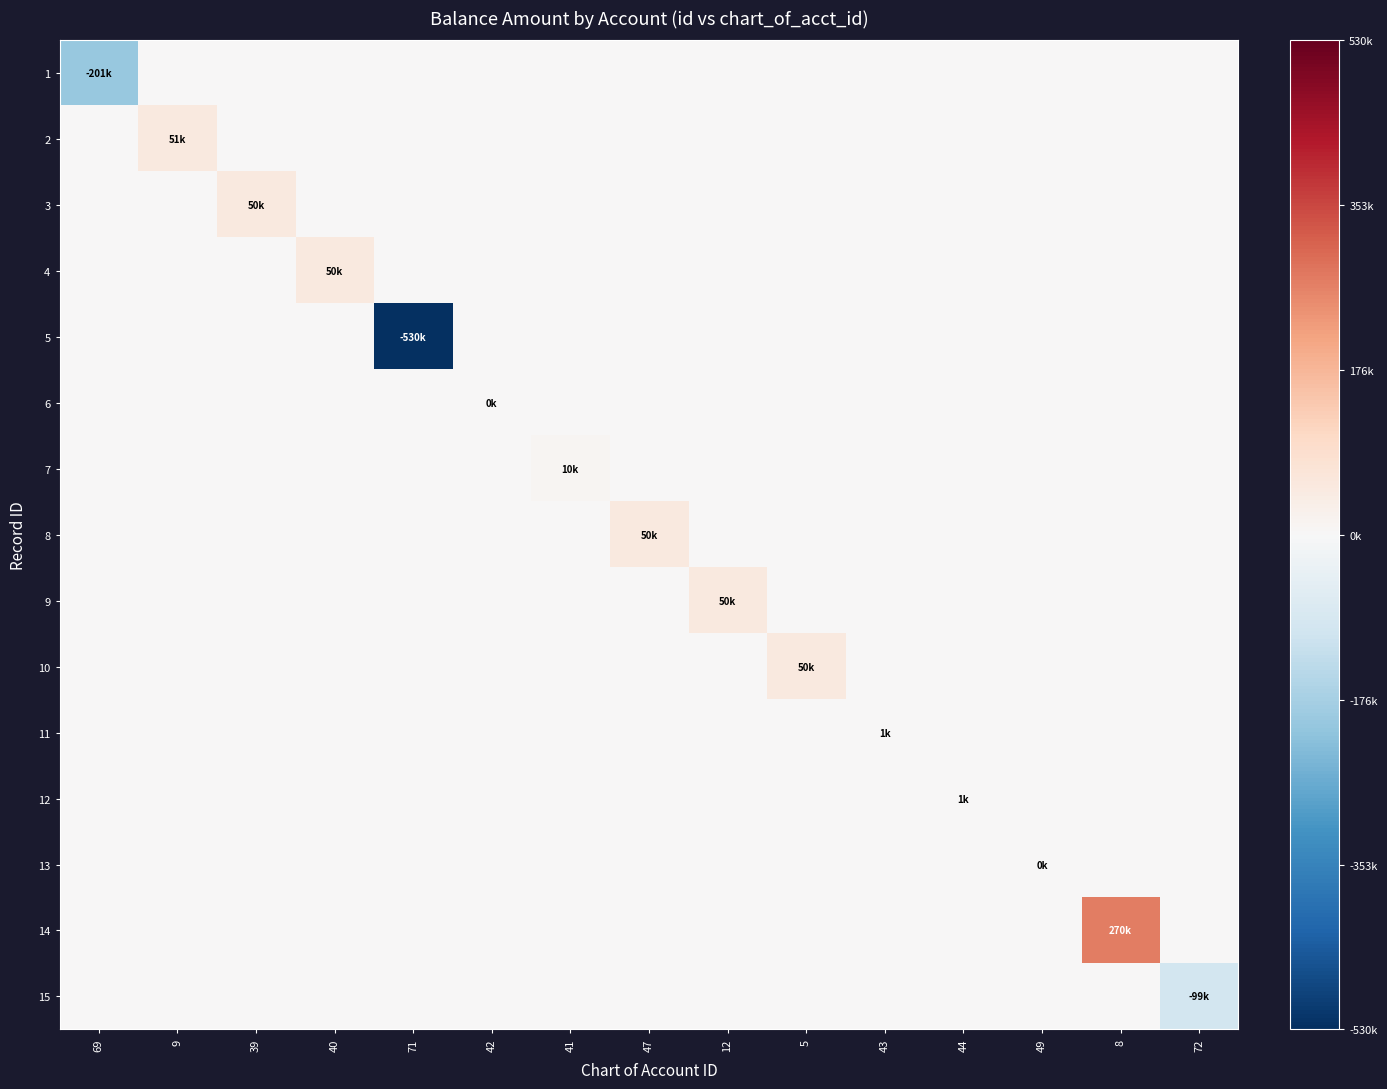

Which has a higher value, 43 or 49?

43